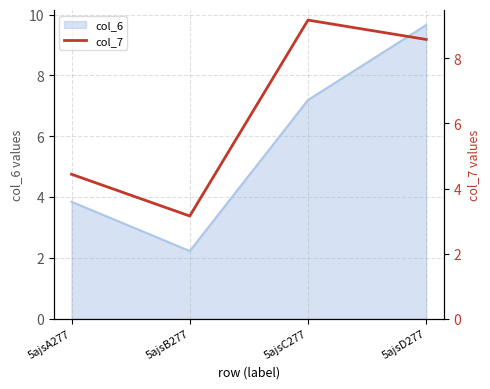

The col_6 series shows 6.1 at 5ajsD277. True or false?

False